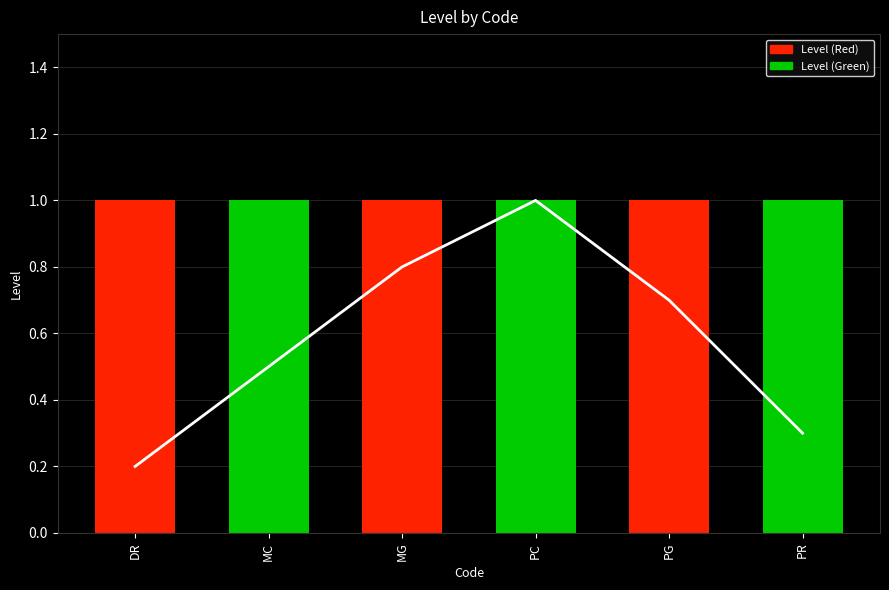

Are the bars grouped side by side (vs. stacked)?

No